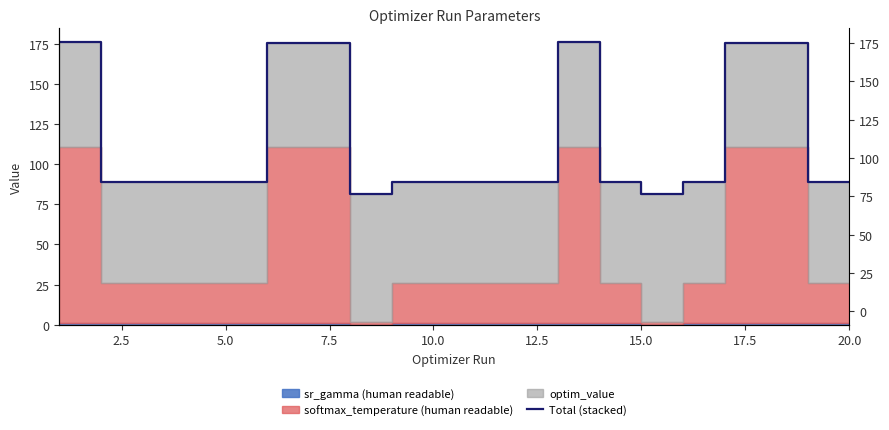

What is the average value?

114.0